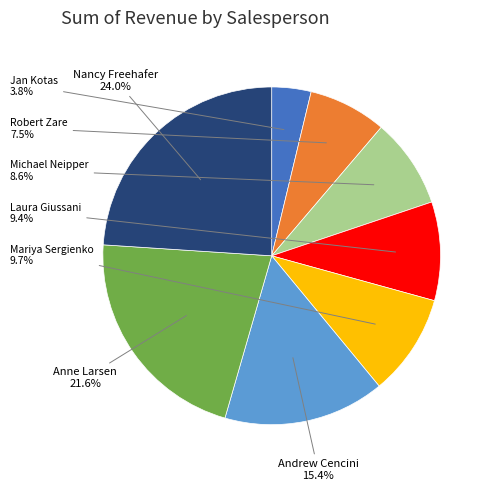

How many slices are in this pie chart?

8